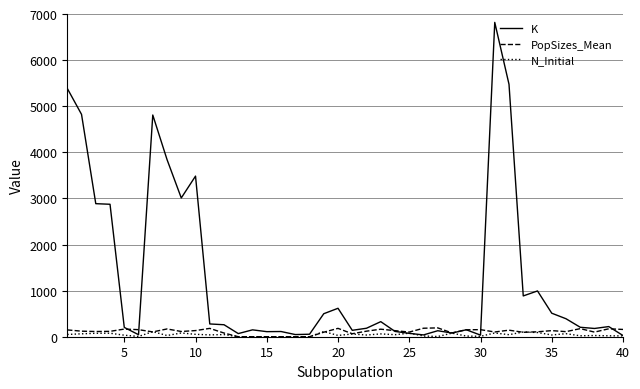

True or false: PopSizes_Mean has more than 0 interior local peaks.

True